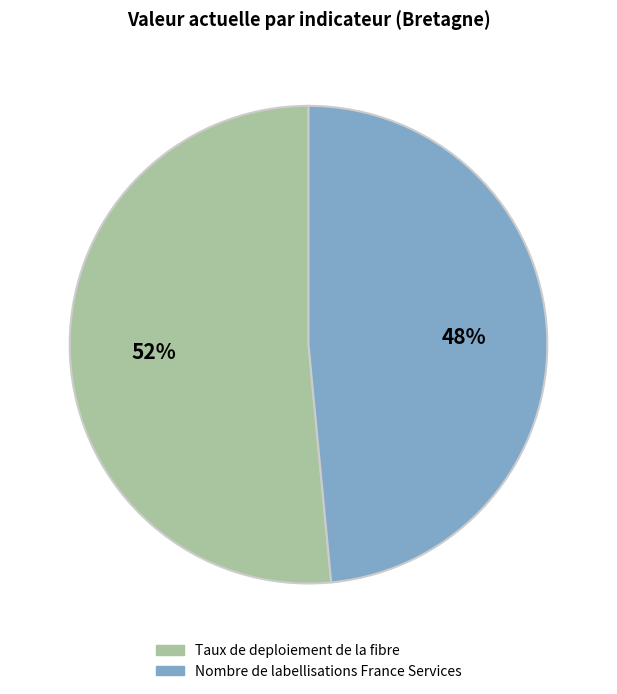

To the nearest percent, what is the combined percentage of Nombre de labellisations France Services and Taux de deploiement de la fibre?

100%